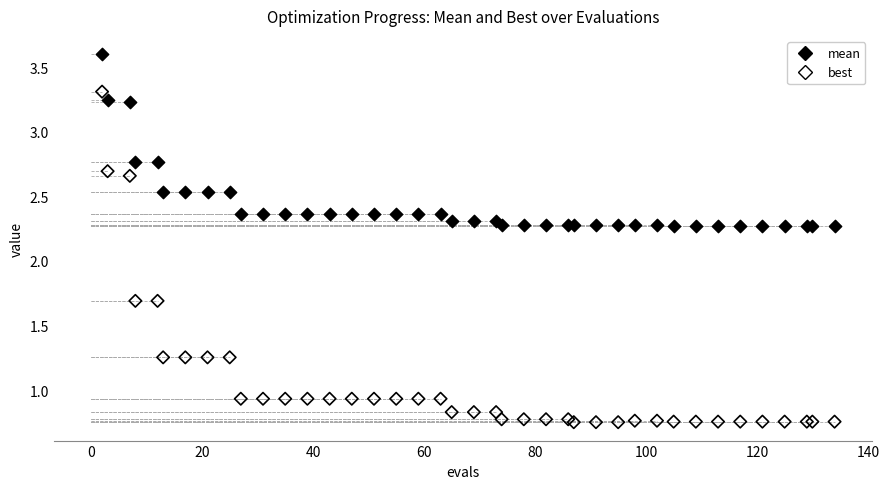

Which series reaches the maximum Y coordinate?

mean